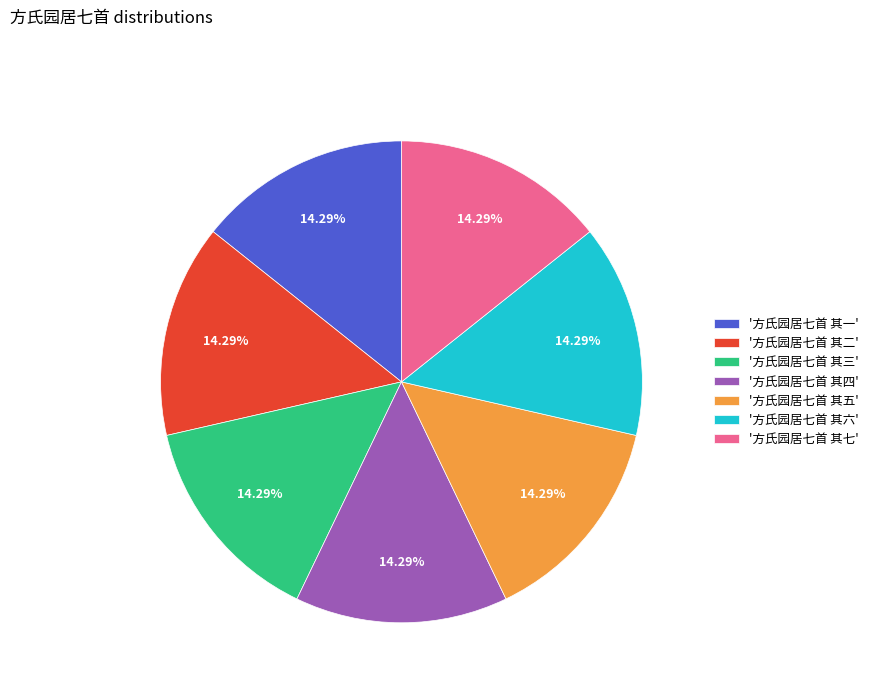

What is the ratio of the value at '方氏园居七首 其五' to the value at '方氏园居七首 其一'?

1.0